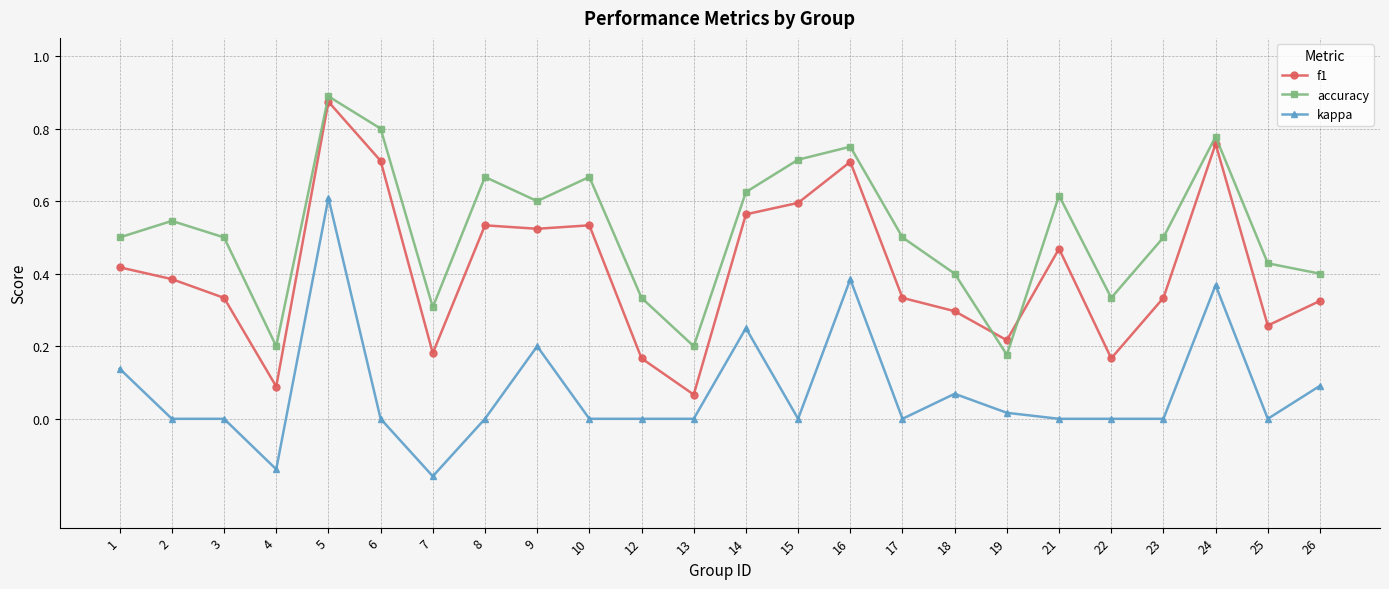

The f1 series shows 0.1 at 17. True or false?

False